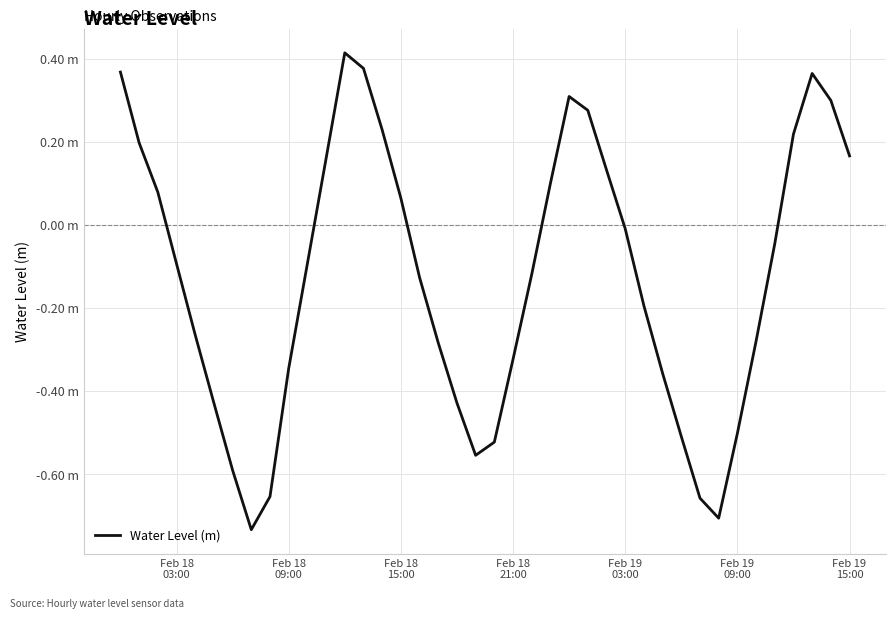

What is the smallest value displayed?

-0.7